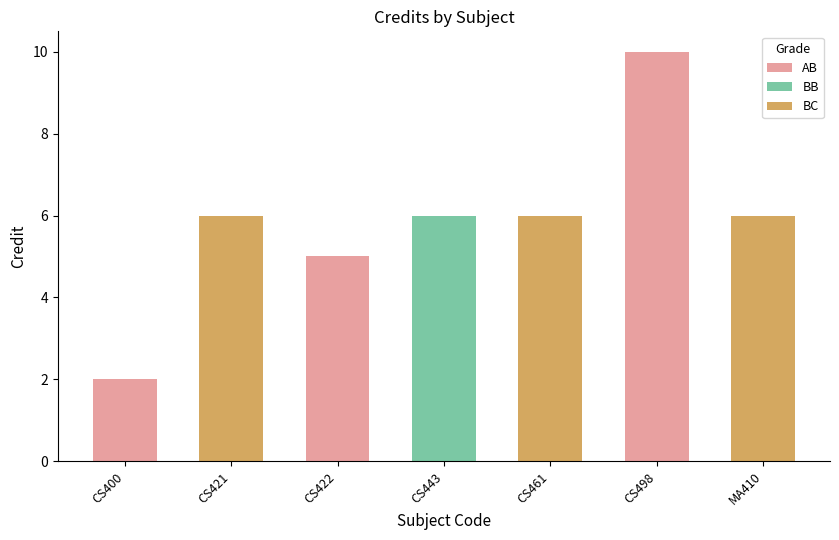

How many bars are there in total?

7